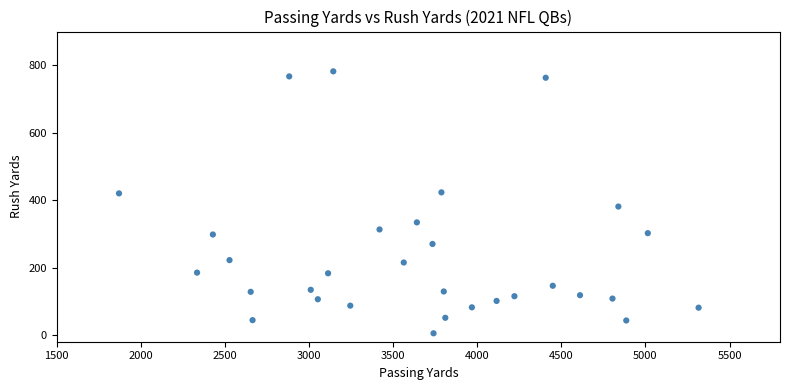

What Y value in the scatter plot is closest to 393?

381